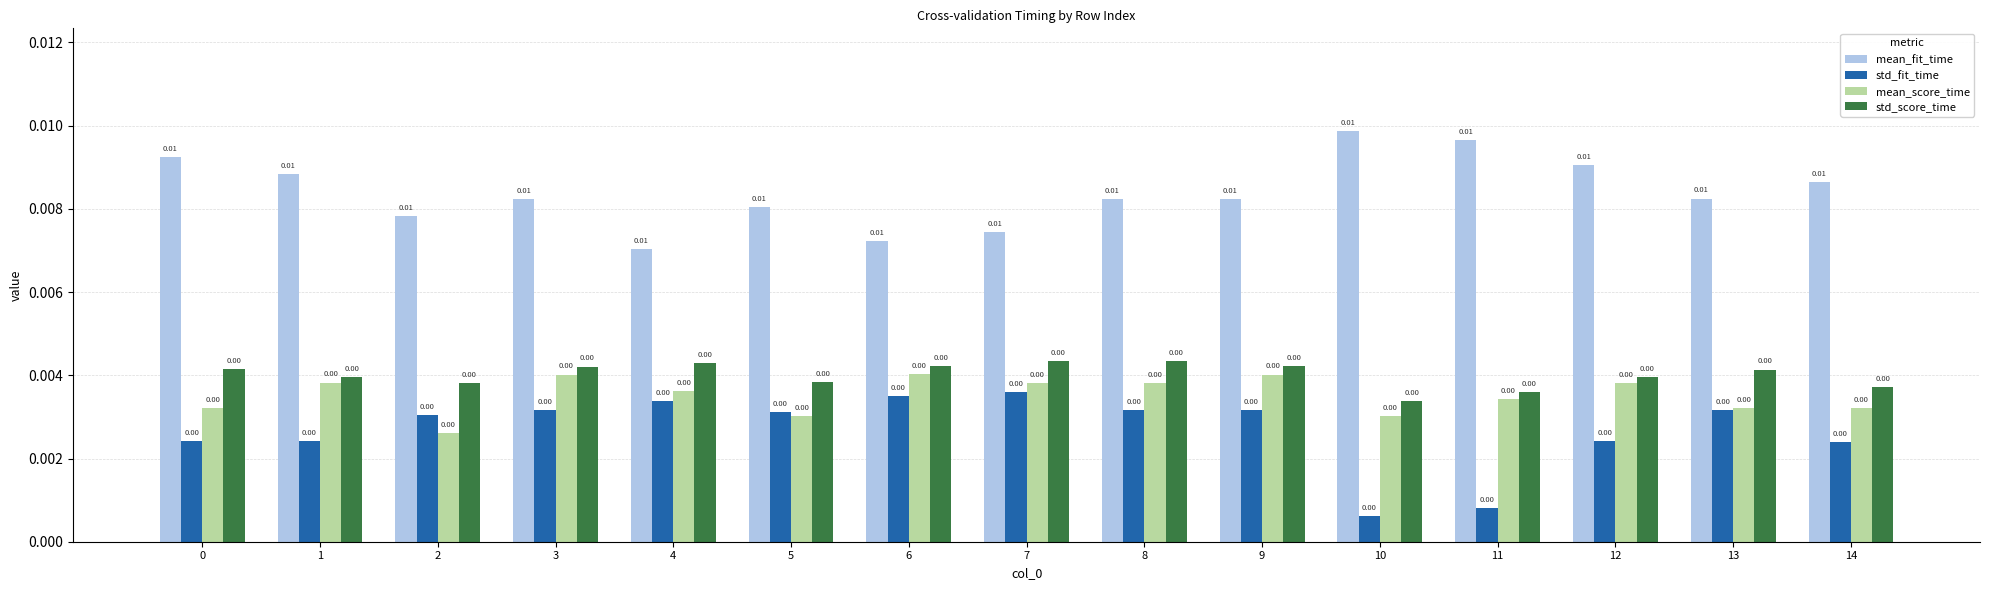

Count the number of data series in this chart.

4